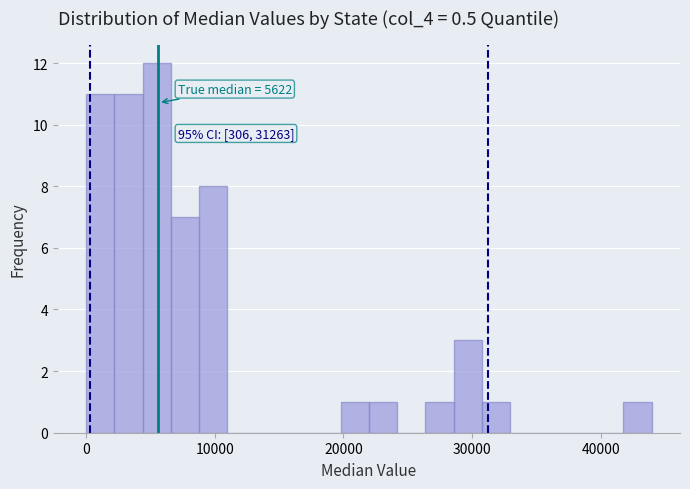

Read against the x-axis, roughly where is the centre of the tallest bar?

5000